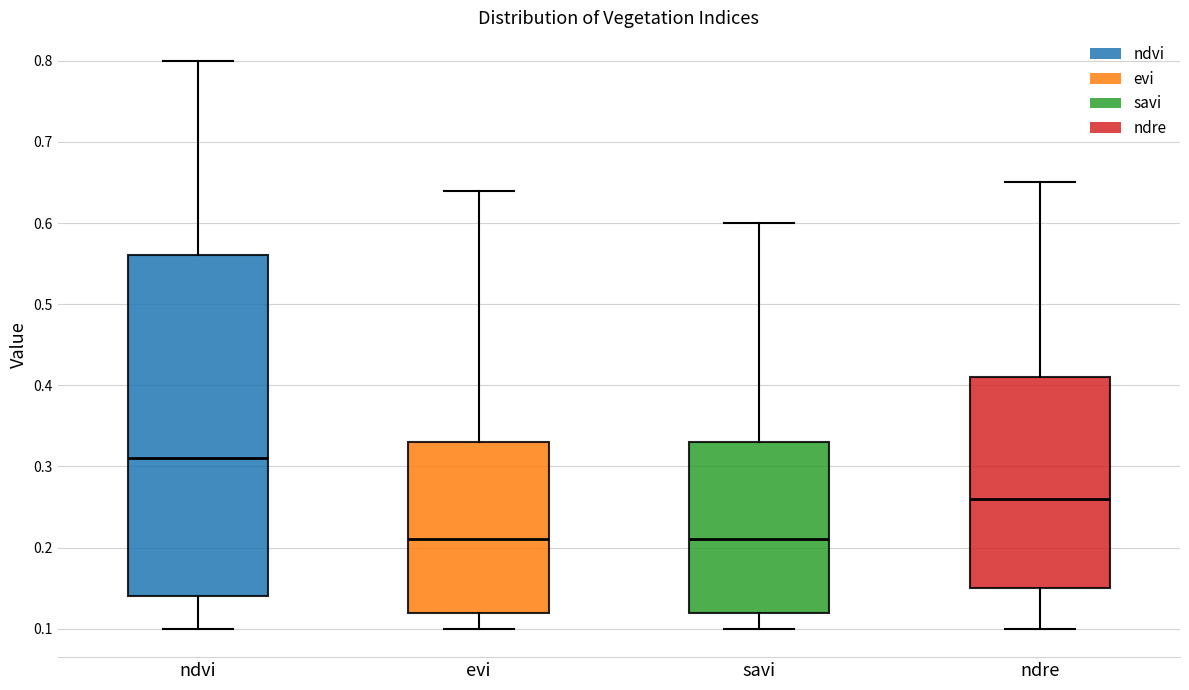

Which box is the tallest, from its lower edge to its upper edge?

ndvi